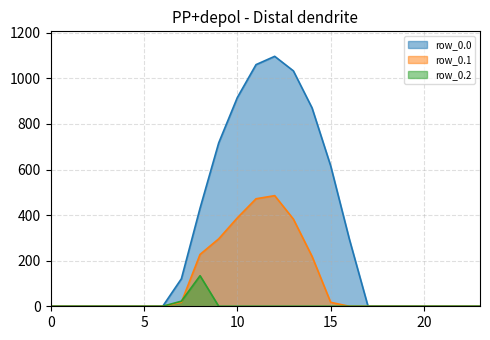

True or false: row_0.1 has a value of 0.0 at 2.

True